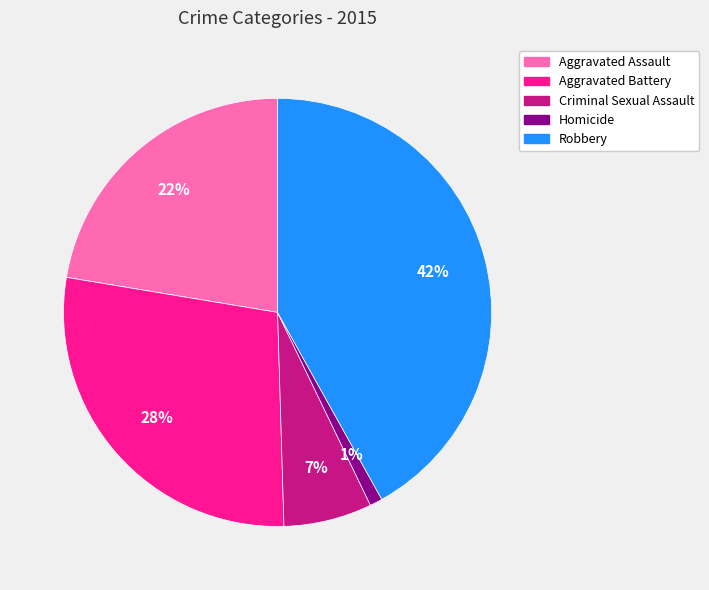

To the nearest percent, what portion does Criminal Sexual Assault represent?

7%